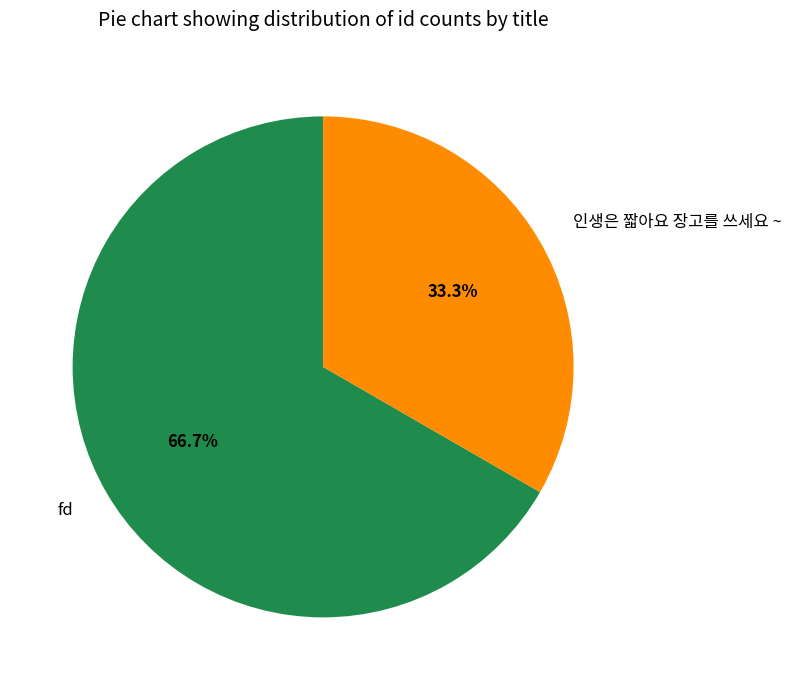

Rank the categories by value from lowest to highest.

인생은 짧아요 장고를 쓰세요 ~, fd